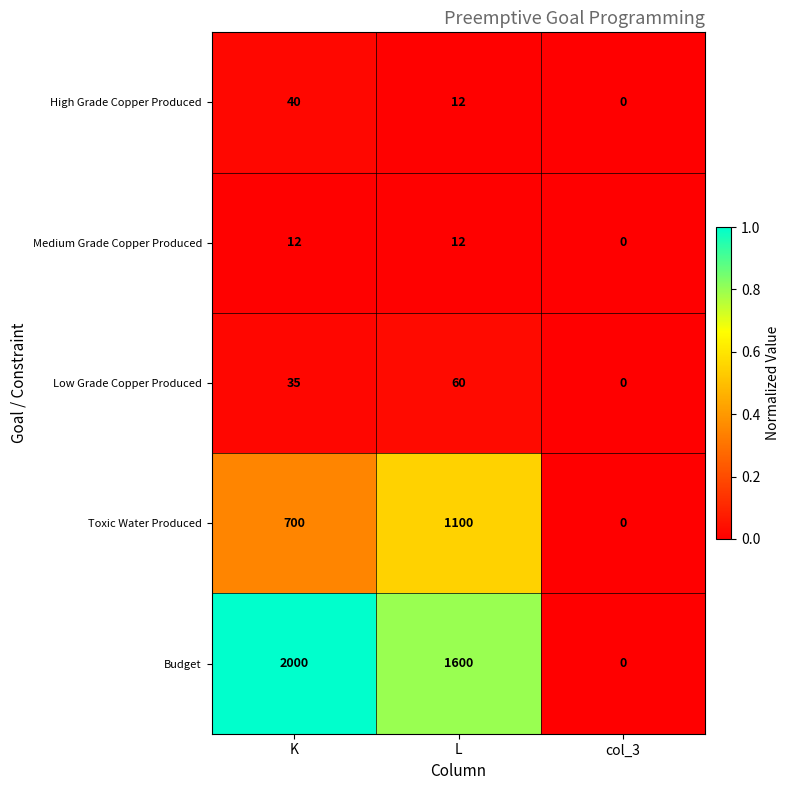

Between L and col_3, which series saw the biggest shift?

Budget